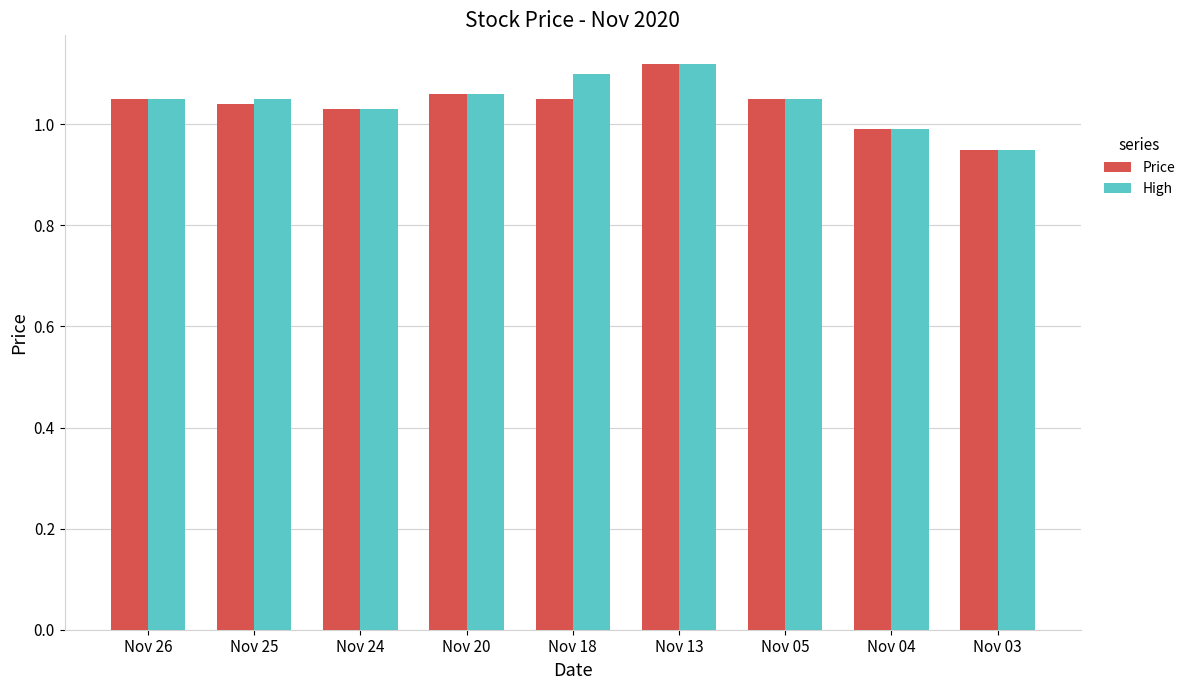

How many data points in High are above 1?

7